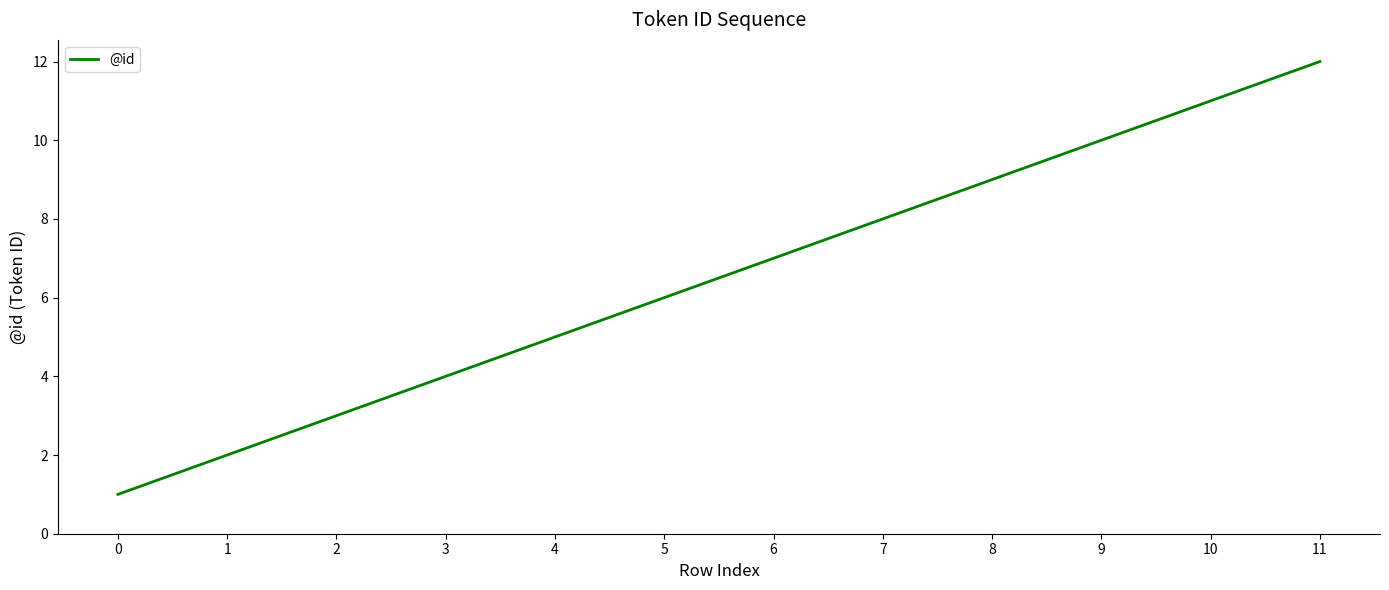

List the labels in order of value, largest first.

11, 10, 9, 8, 7, 6, 5, 4, 3, 2, 1, 0